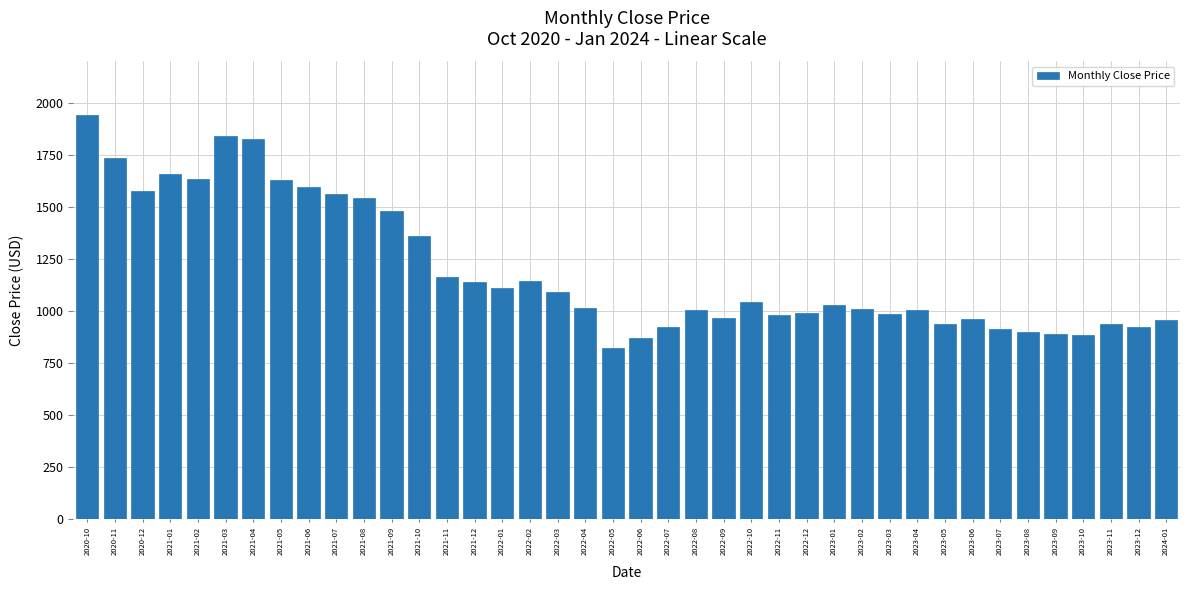

How many data points does each series have?

40